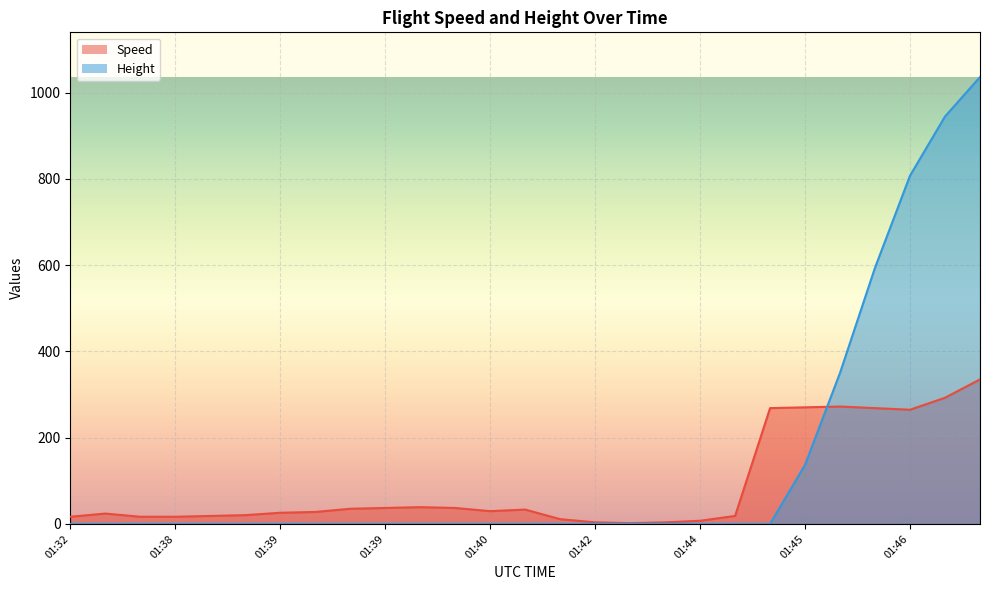

Is it true that Speed equals 335.2 at 01:47?

True